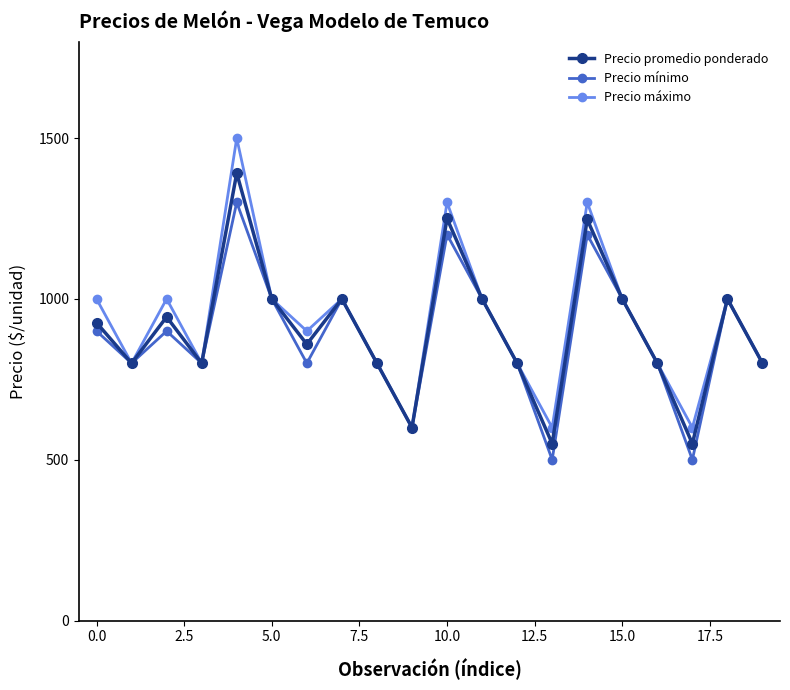

What is the difference between the second highest and minimum values in the Precio máximo series?

700